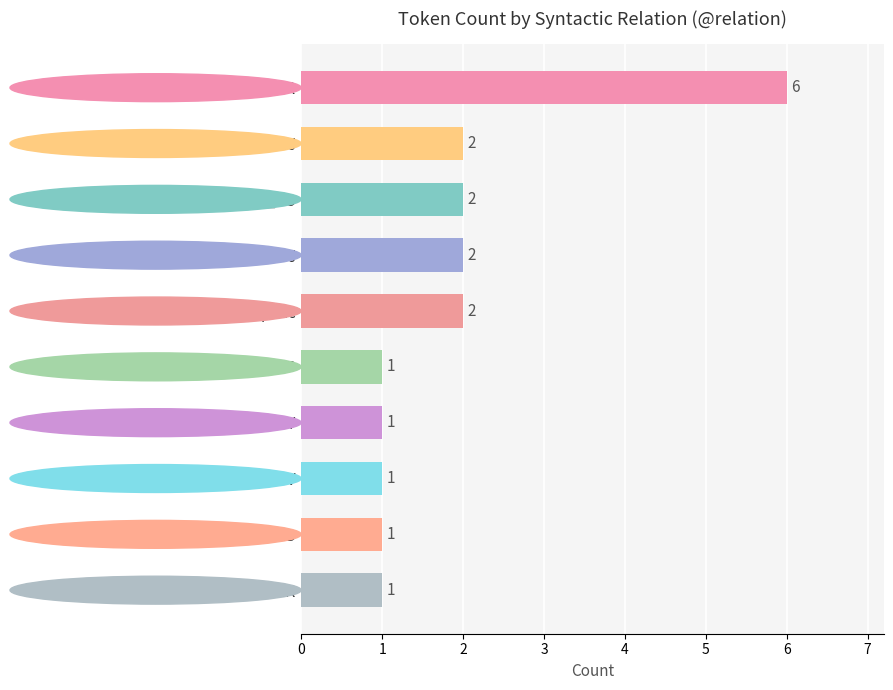

What is the greatest value displayed?

6